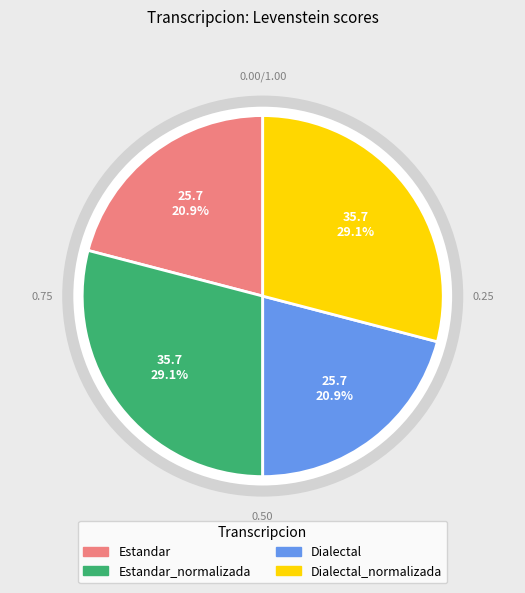

Is it true that Estandar_normalizada is 40% of the pie?

False